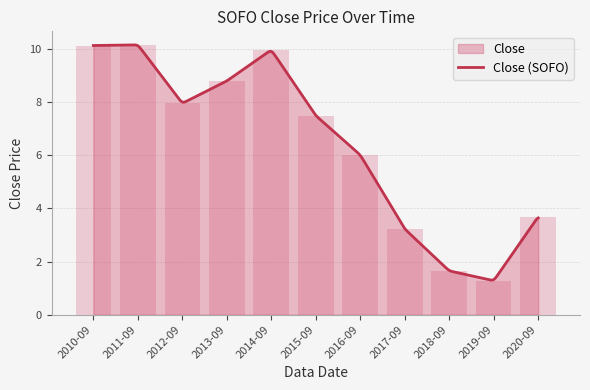

Between 2017-09 and 2010-09, which is larger?

2010-09